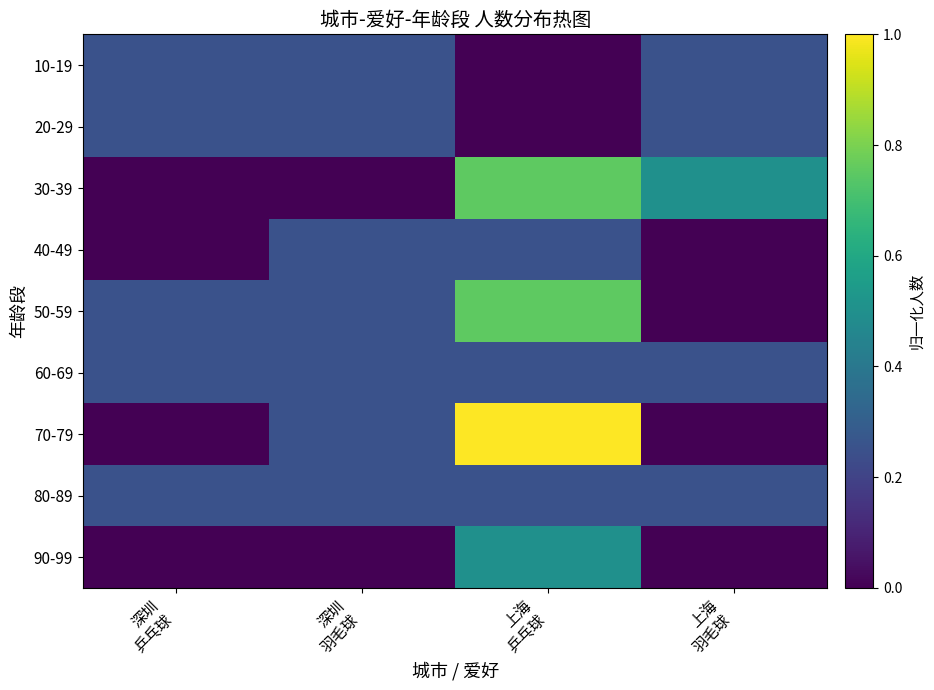

Which series has the largest total across all categories?

30-39